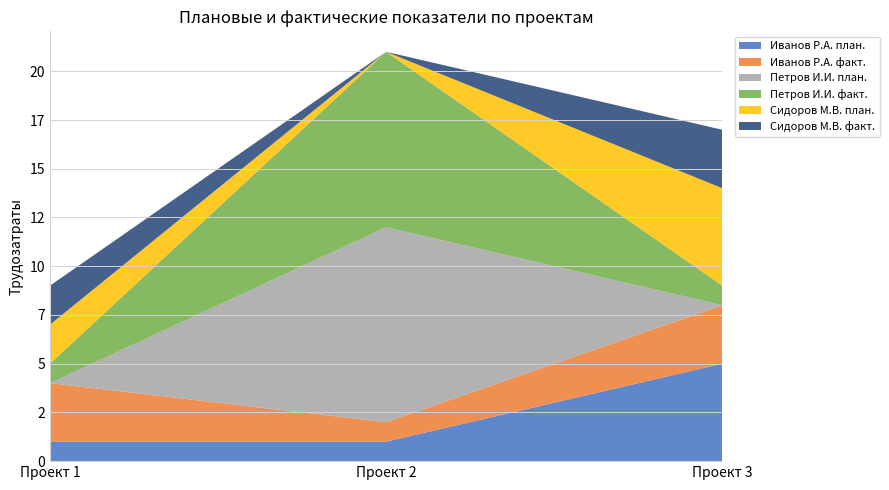

Reading left to right, what are all the values shown in this chart?

Иванов Р.А. план.: Проект 1=1	Проект 2=1	Проект 3=5
Иванов Р.А. факт.: Проект 1=3	Проект 2=1	Проект 3=3
Петров И.И. план.: Проект 1=0	Проект 2=10	Проект 3=0
Петров И.И. факт.: Проект 1=1	Проект 2=9	Проект 3=1
Сидоров М.В. план.: Проект 1=2	Проект 2=0	Проект 3=5
Сидоров М.В. факт.: Проект 1=2	Проект 2=0	Проект 3=3